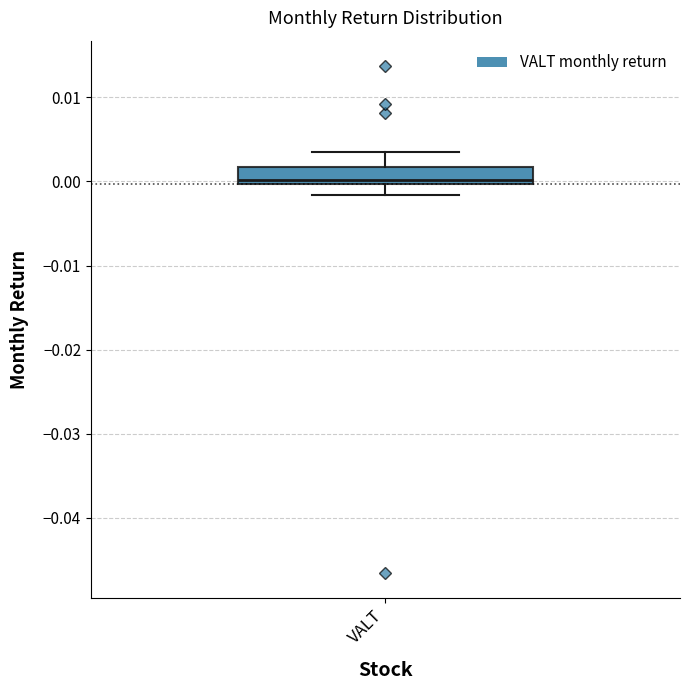

Transcribe this box plot: give where the median line is, the range the box spans, and where the two whiskers end, as read against the y-axis. The values are not printed on the chart, so give them approximately, as read against the axis.

median 0.000 (just above the box's lower edge), box 0.000 to 0.002, whiskers -0.002 to 0.003